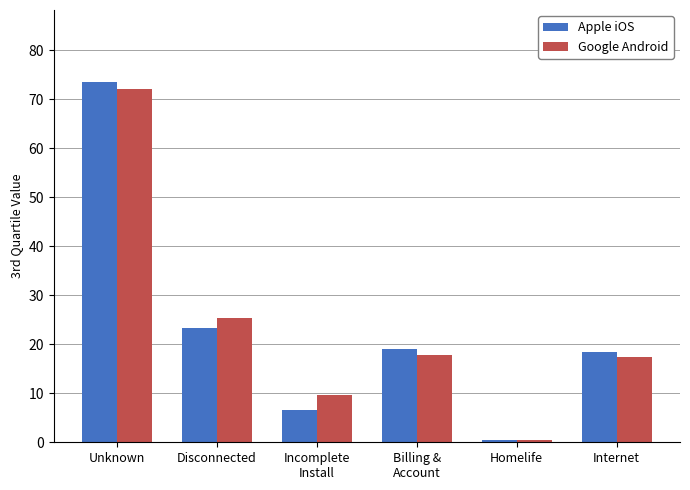

Which series has the widest spread of values?

Apple iOS